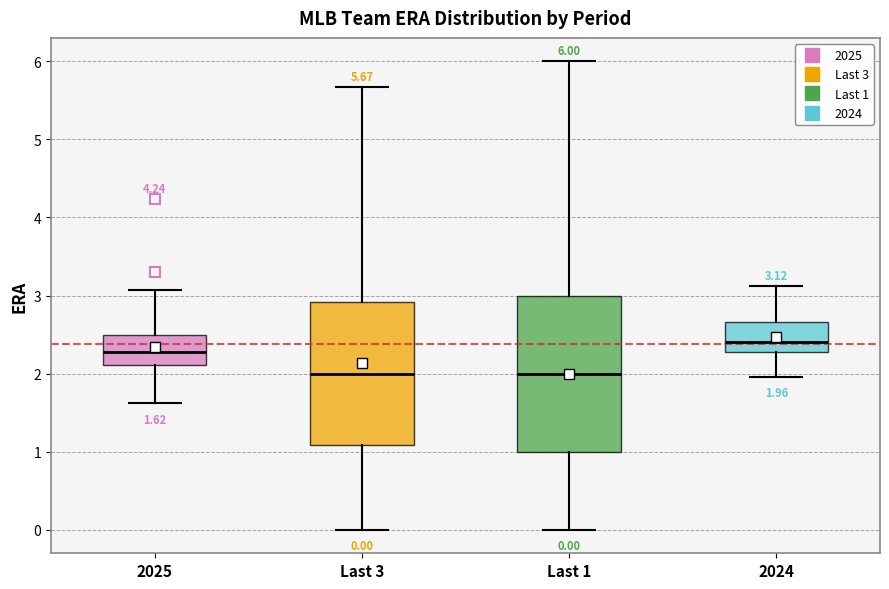

Comparing the boxes themselves (not the whiskers), which one is the tallest?

Last 1